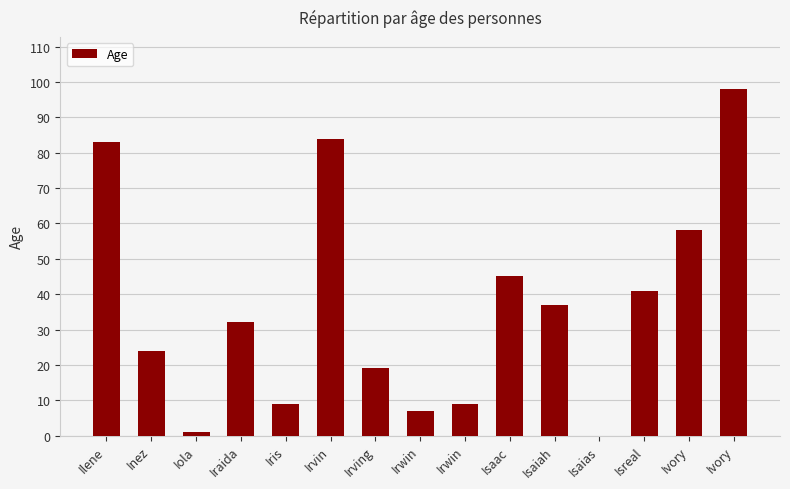

What is the label of the 10th bar from the left?

Isaac